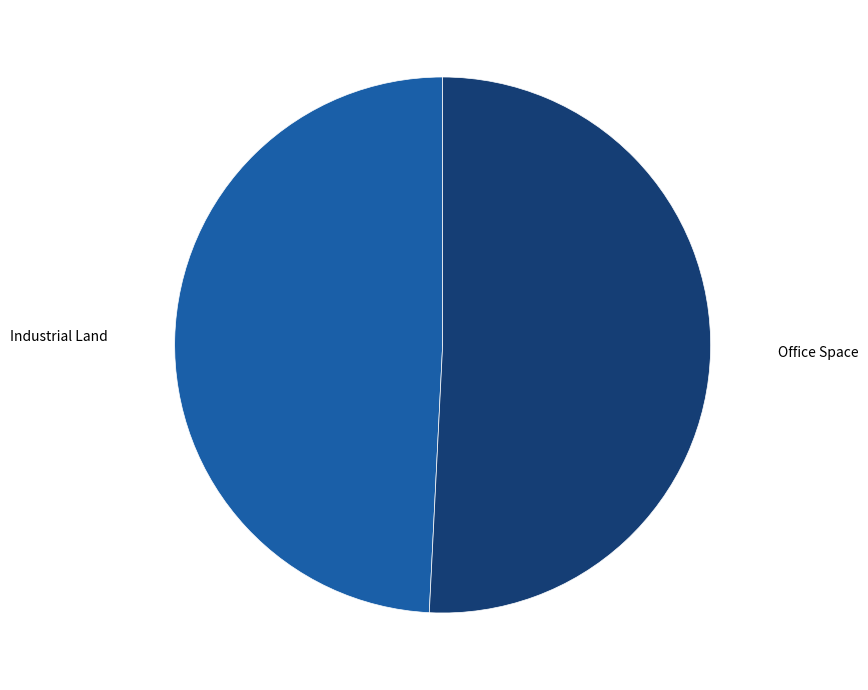

Does any single category account for the majority?

Yes